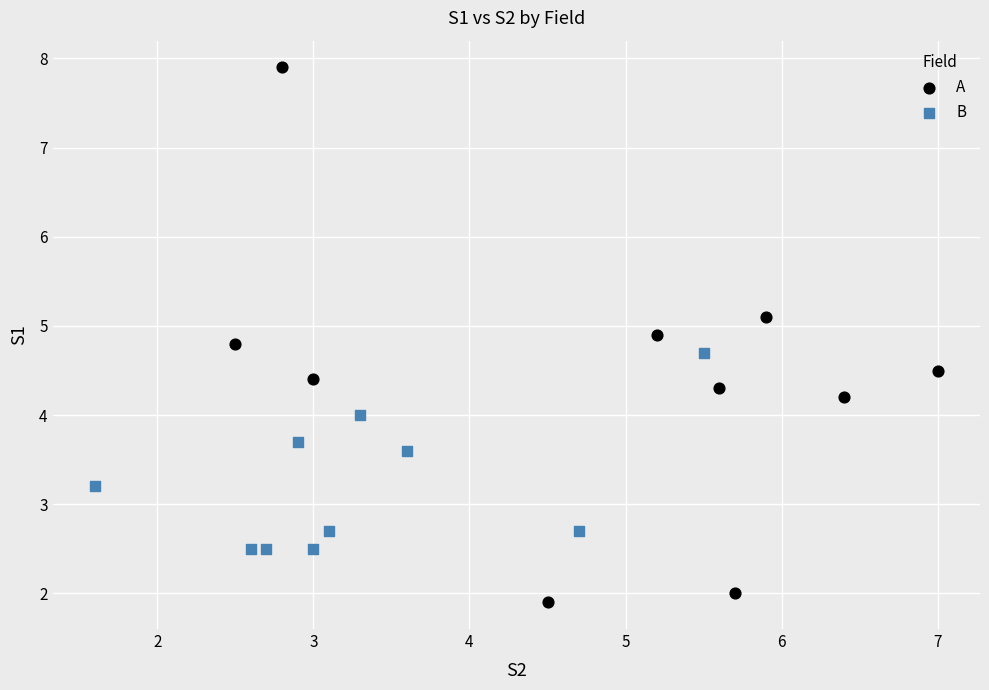

Which series has the largest Y range (max minus min)?

A